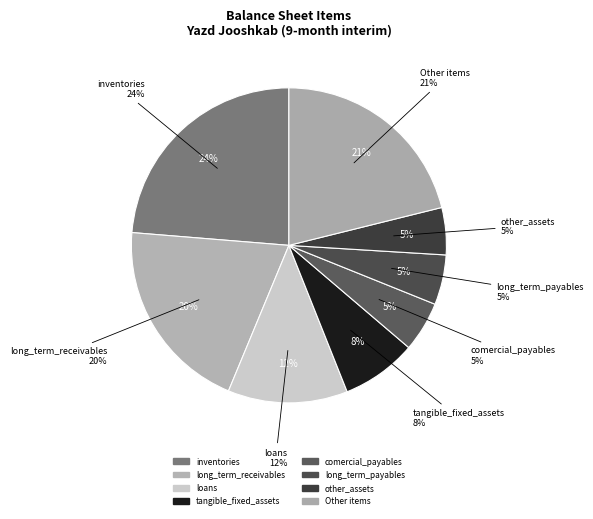

Is there a majority slice in this chart?

No